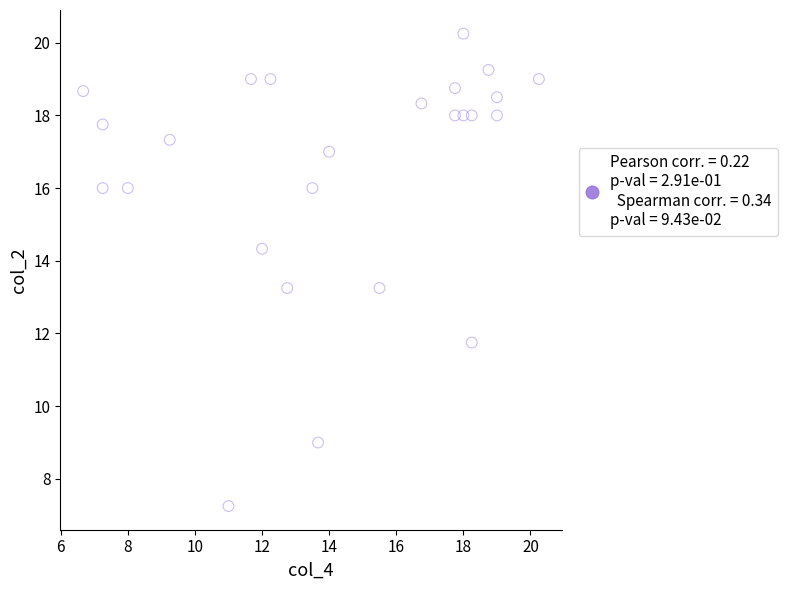

What is the range of Y values (max minus min)?

13.0